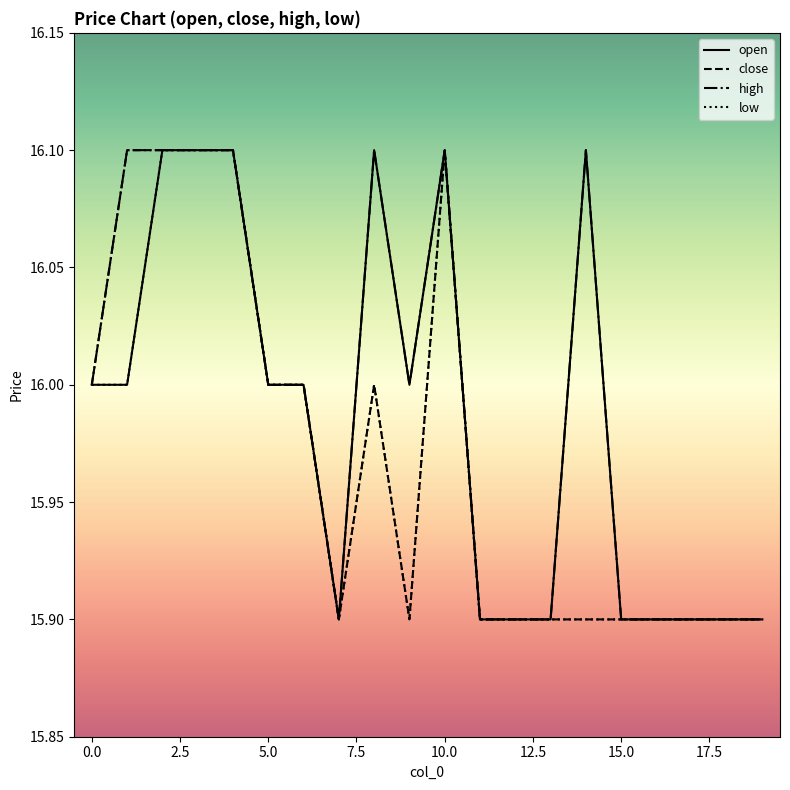

Which series has the largest total across all categories?

high